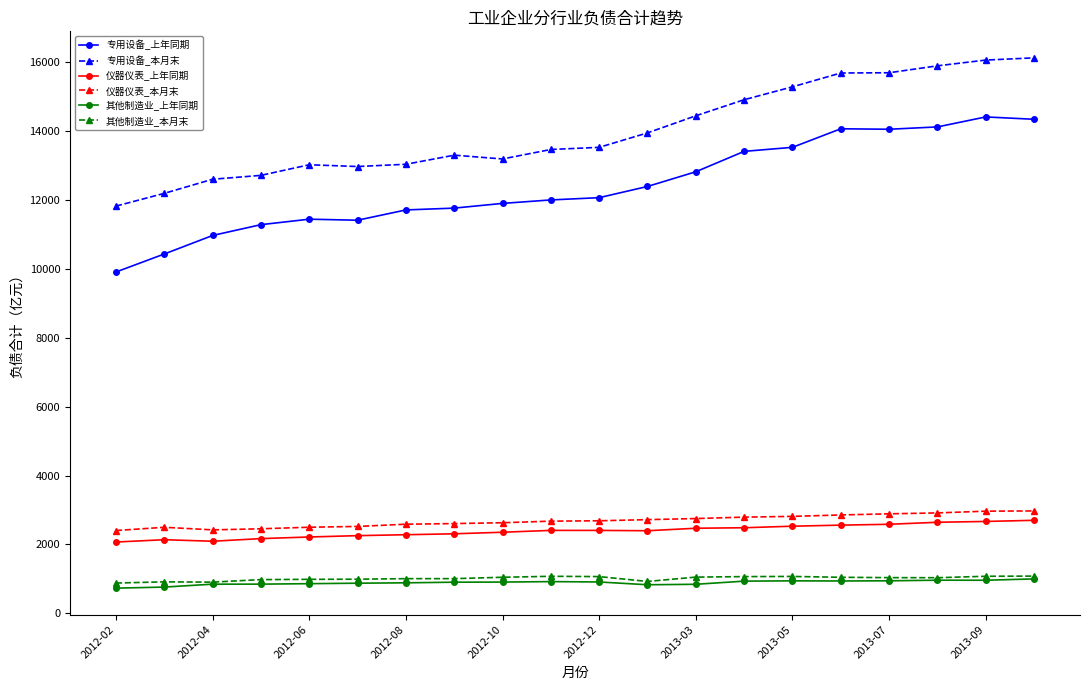

What is the highest value of the 专用设备_上年同期 series?

14399.7